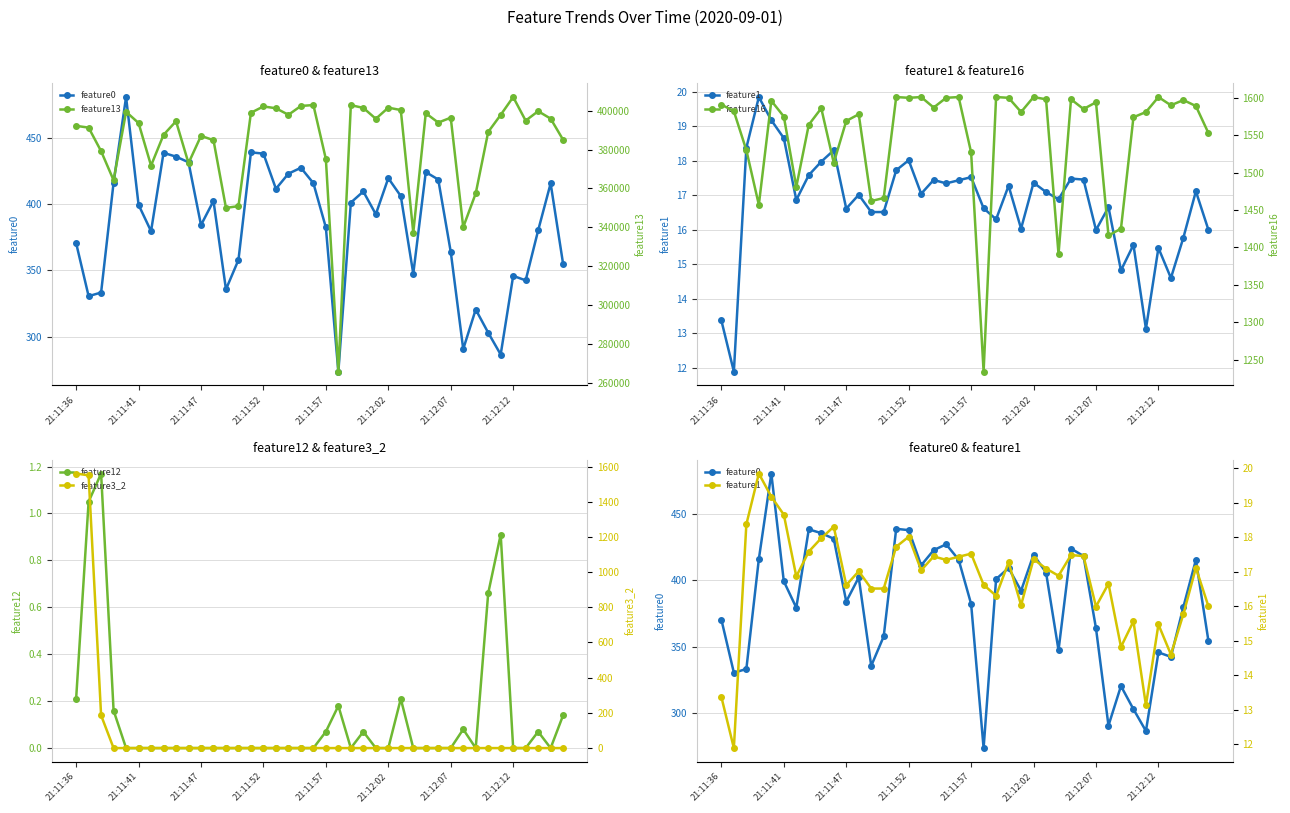

Does the chart have visible grid lines?

Yes